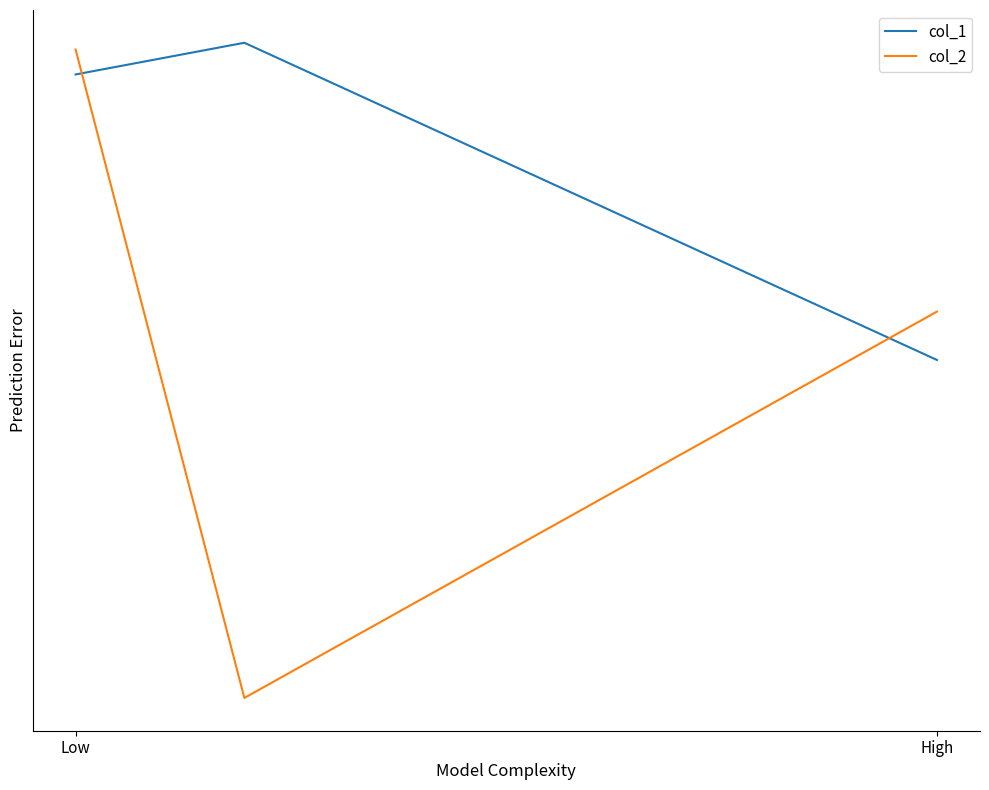

Which series has the largest range (max minus min)?

col_2